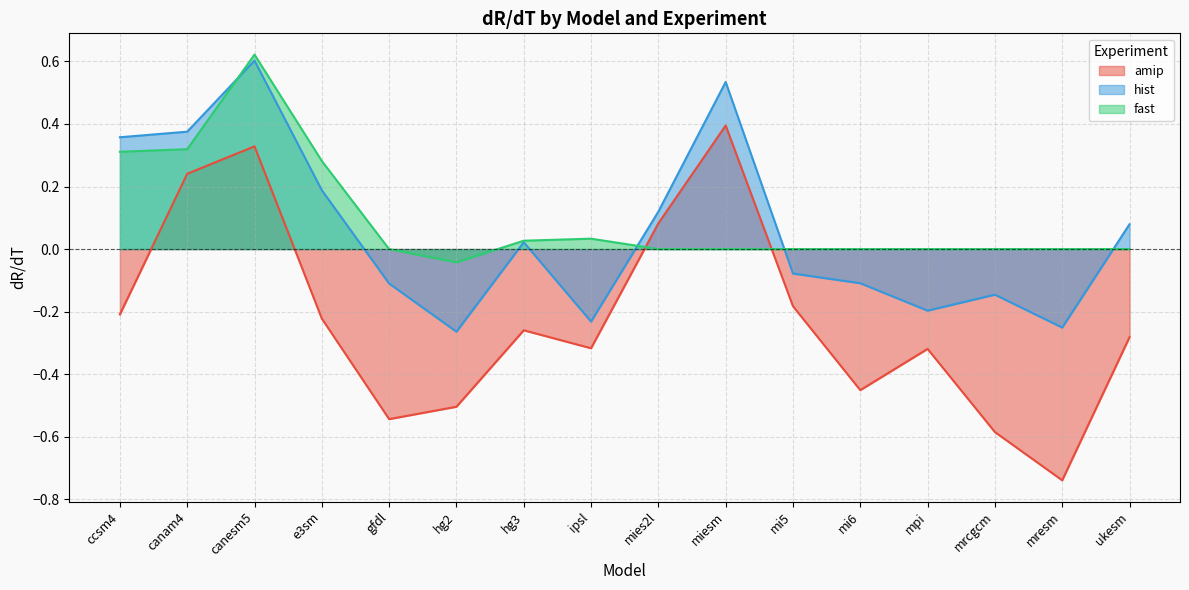

Does the chart display data point markers on the line(s)?

No